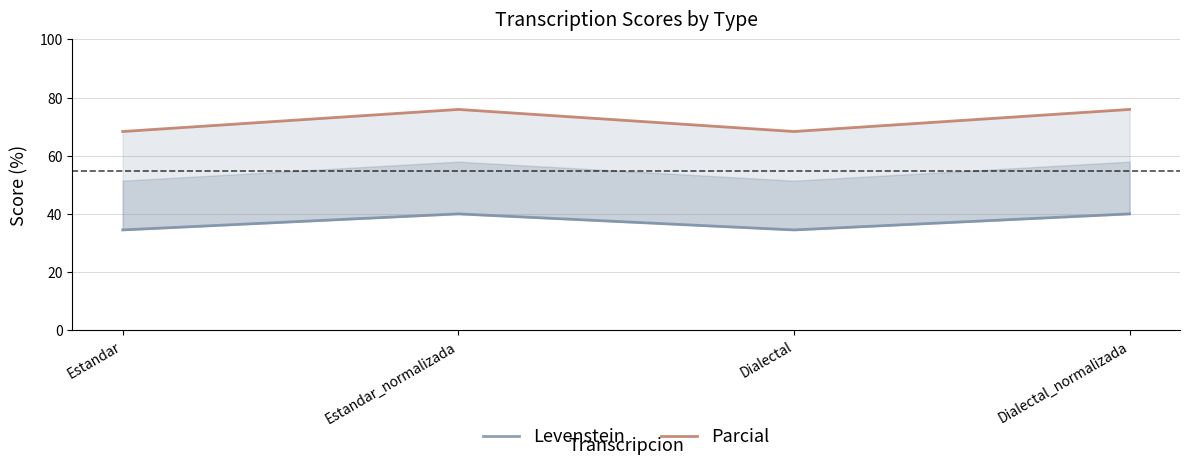

Where is the first local maximum for Parcial?

Estandar_normalizada